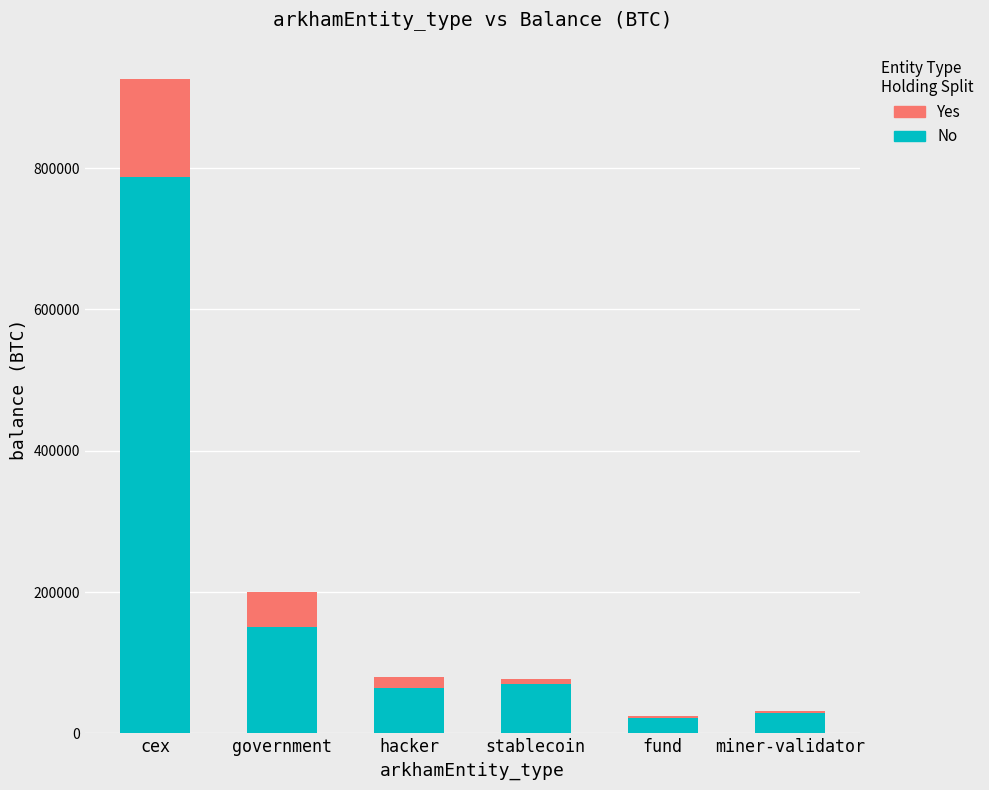

Are the bars grouped side by side (vs. stacked)?

No